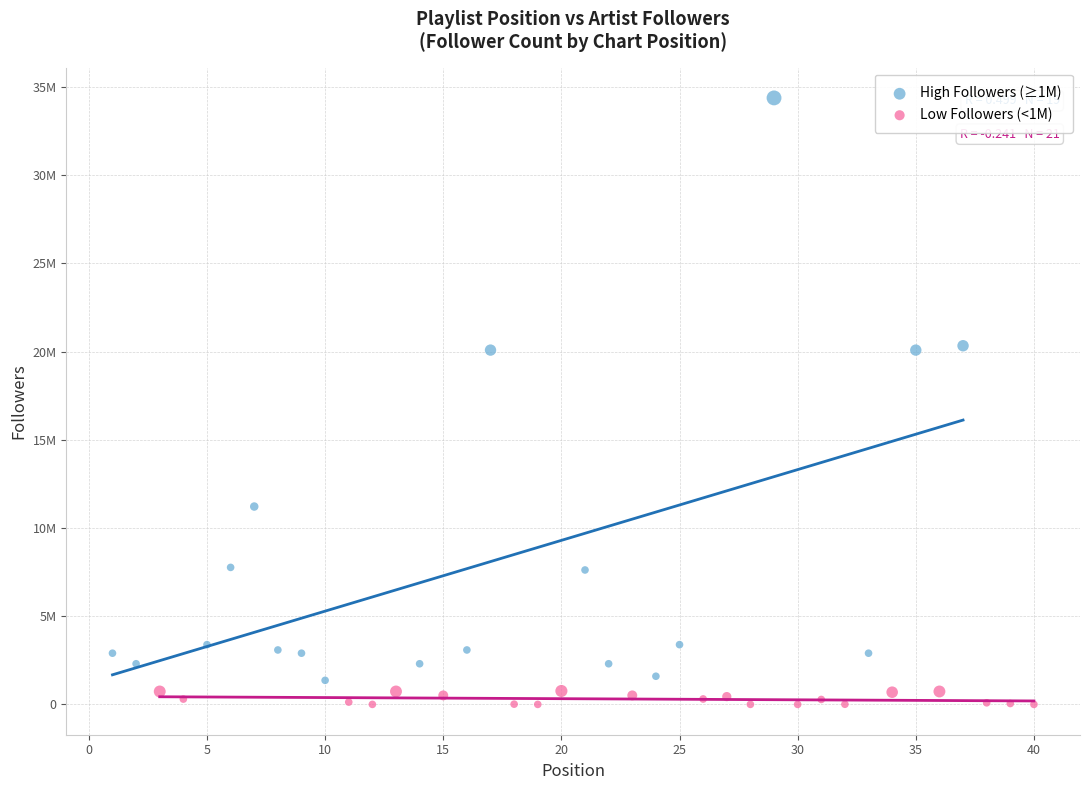

Which series has the largest Y range (max minus min)?

High Followers (≥1M)